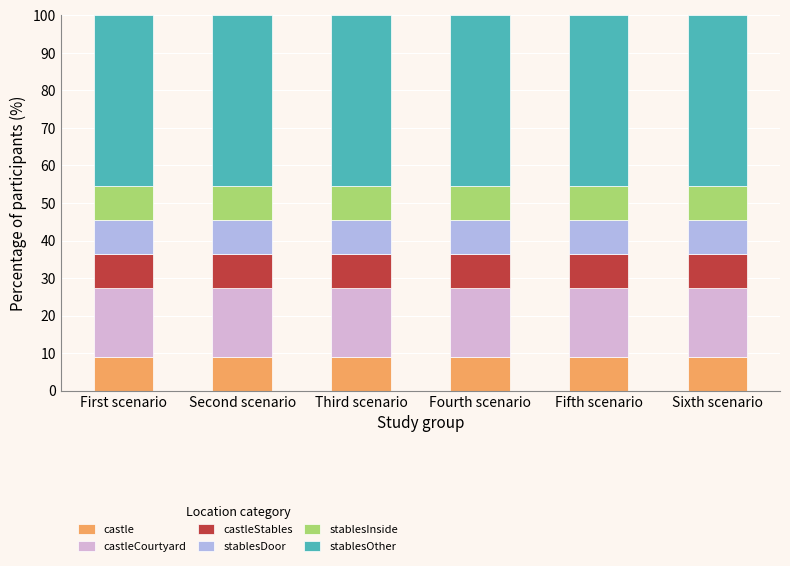

The castle series shows 5.5 at Second scenario. True or false?

False